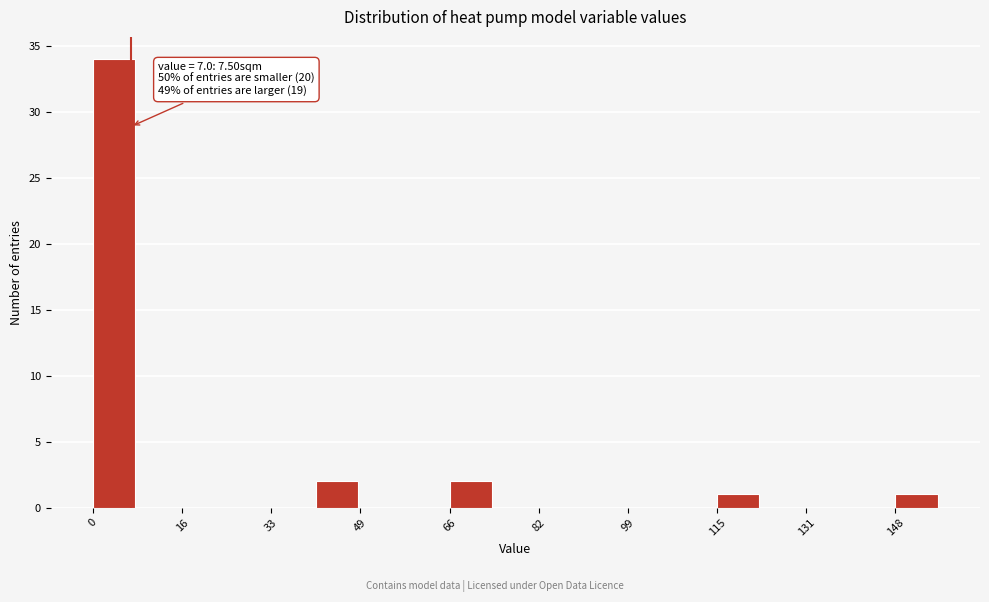

Over which range of the x-axis is the bar tallest?

0 to 8